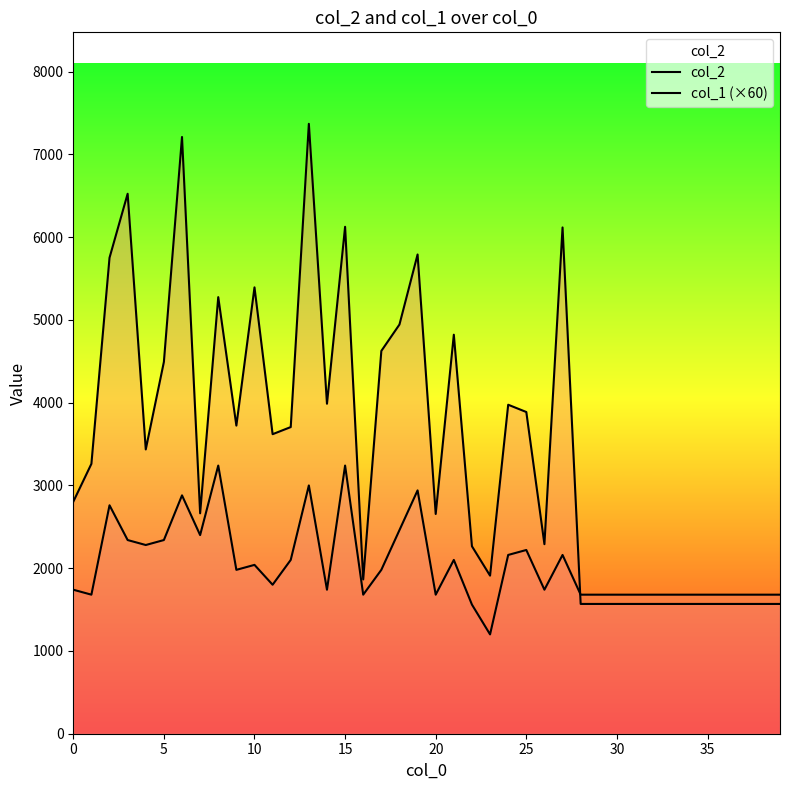

What is the label of the 18th point from the right?

22